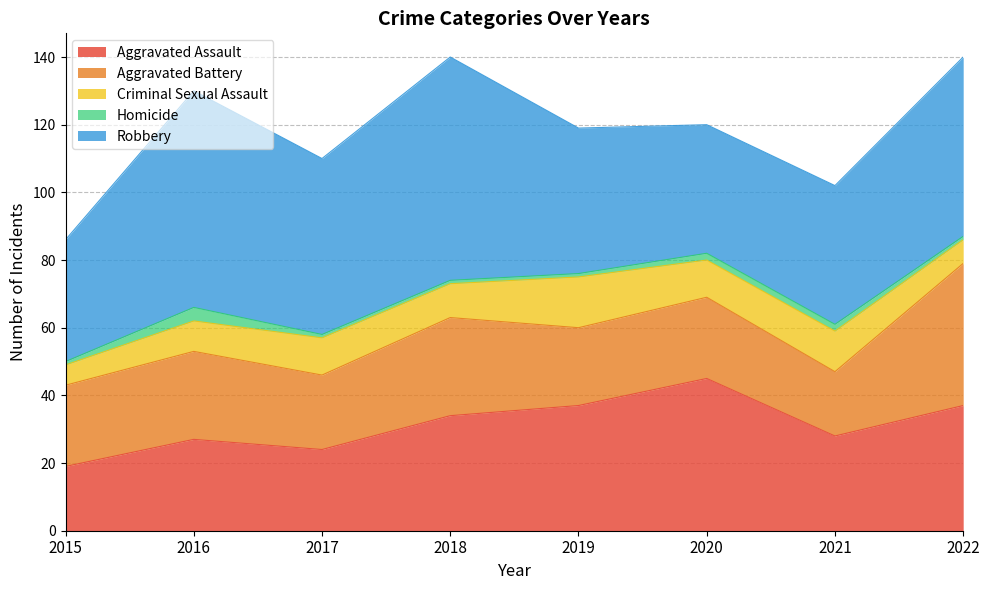

True or false: Homicide and Aggravated Battery cross at least once.

False